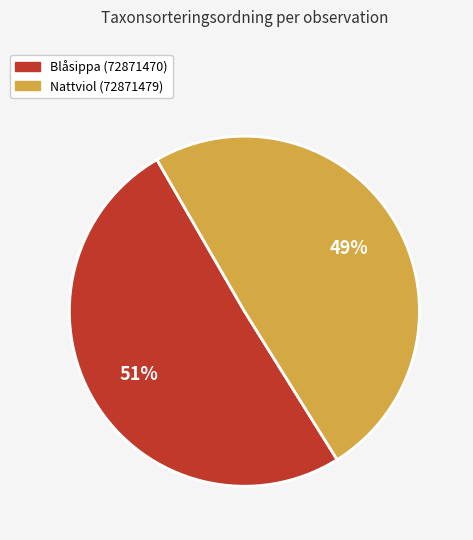

How many segments does this pie chart have?

2